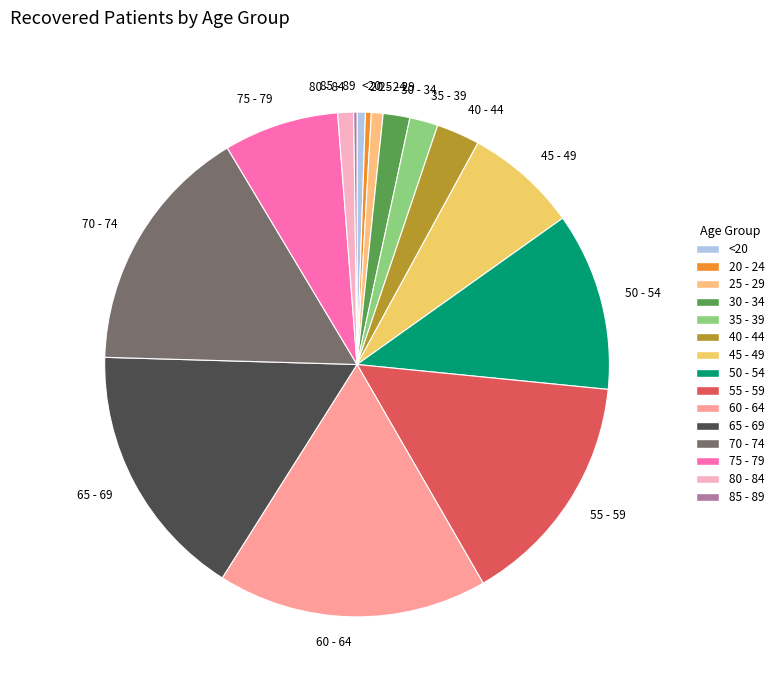

Which has a higher value, 30 - 34 or 55 - 59?

55 - 59